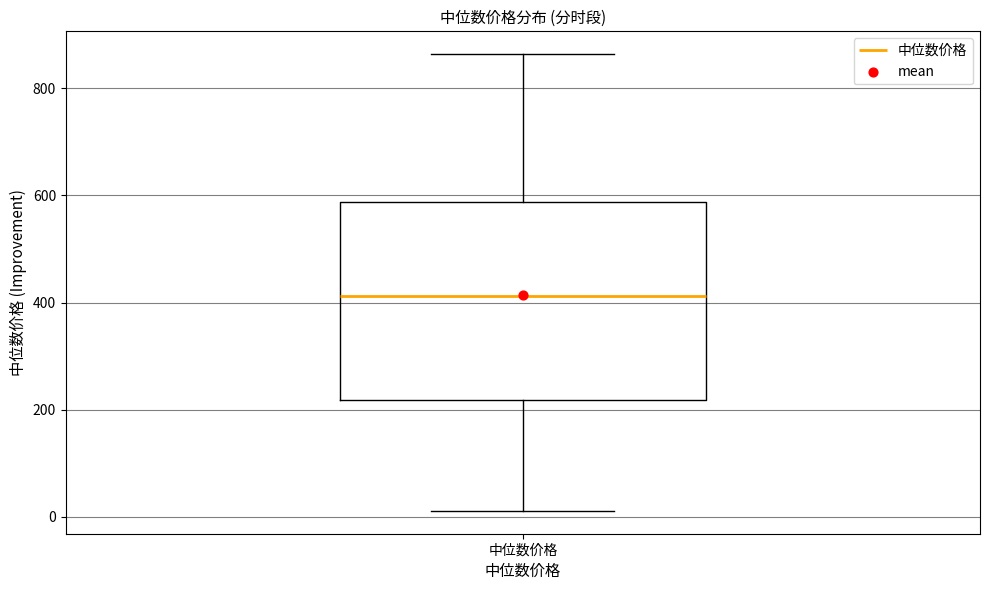

Transcribe this box plot: give where the median line is, the range the box spans, and where the two whiskers end, as read against the y-axis. The values are not printed on the chart, so give them approximately, as read against the axis.

median 420, box 220 to 580, whiskers 20 to 860